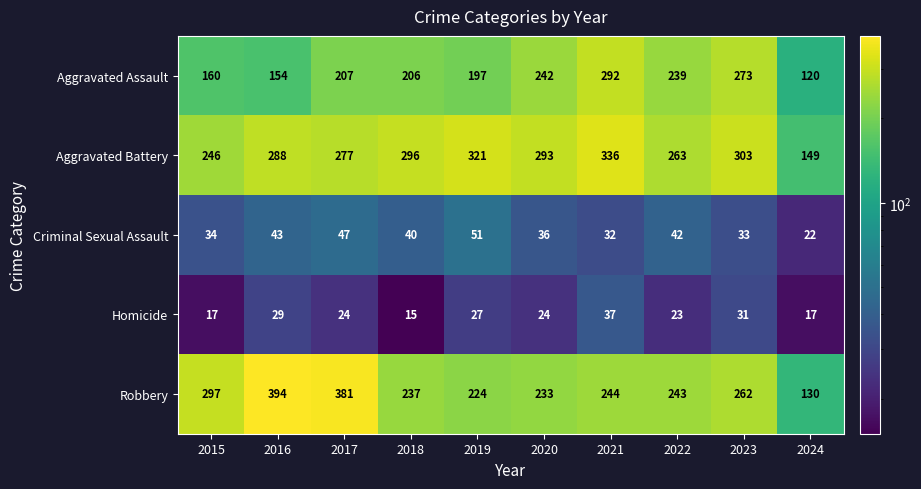

What is the minimum value for Aggravated Battery?

149